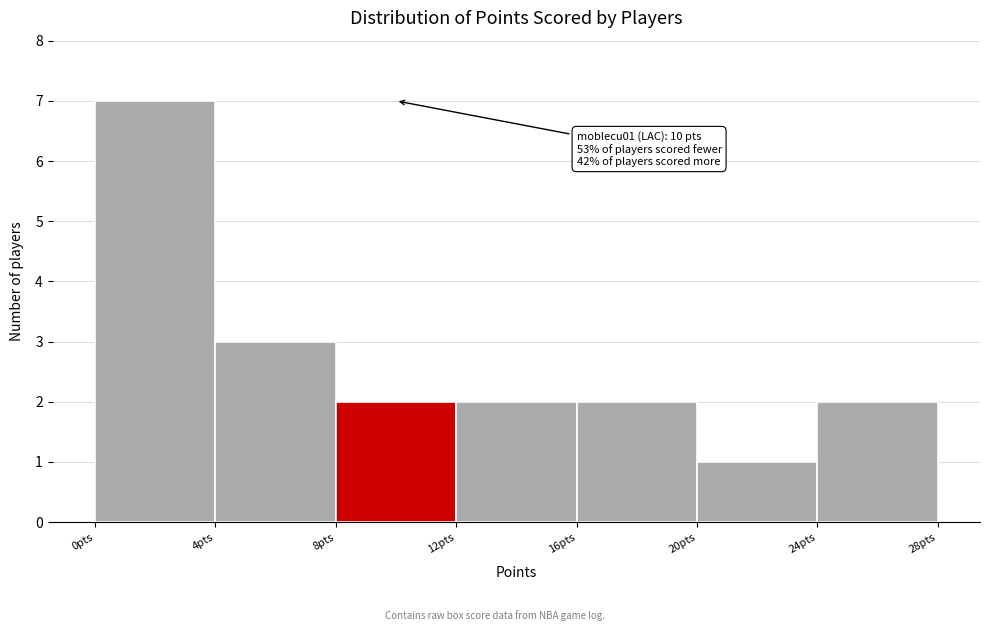

Over which range of the x-axis is the bar tallest?

0 to 4